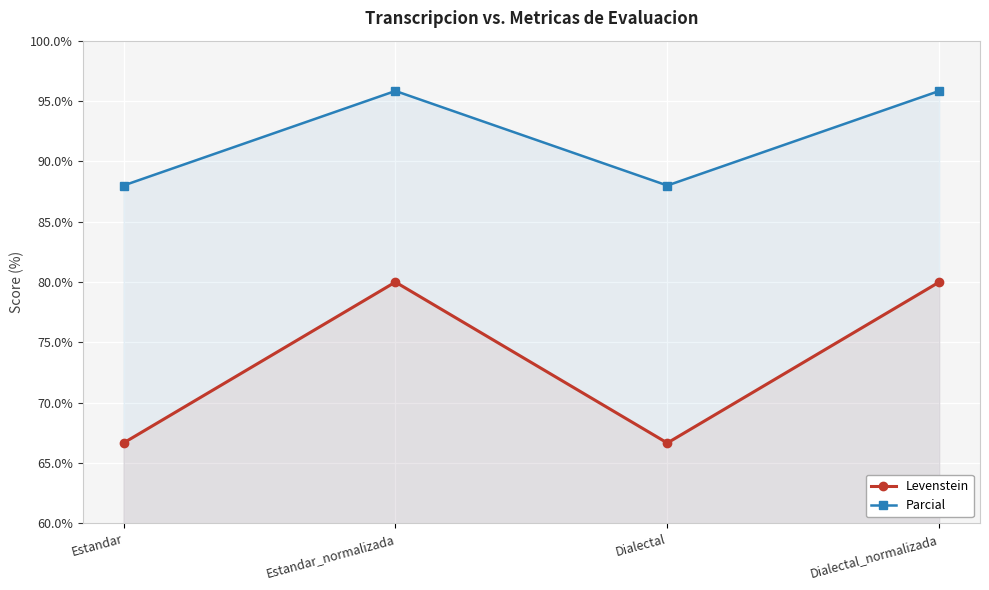

Which series has the widest spread of values?

Levenstein